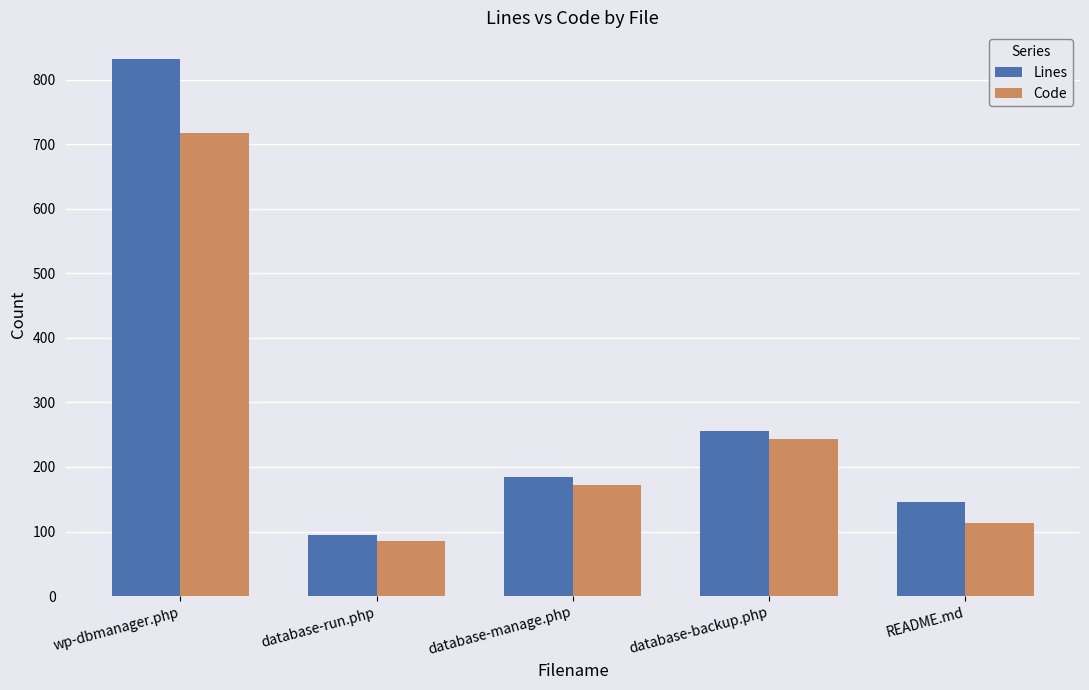

What is the total value across all series at database-backup.php?

500